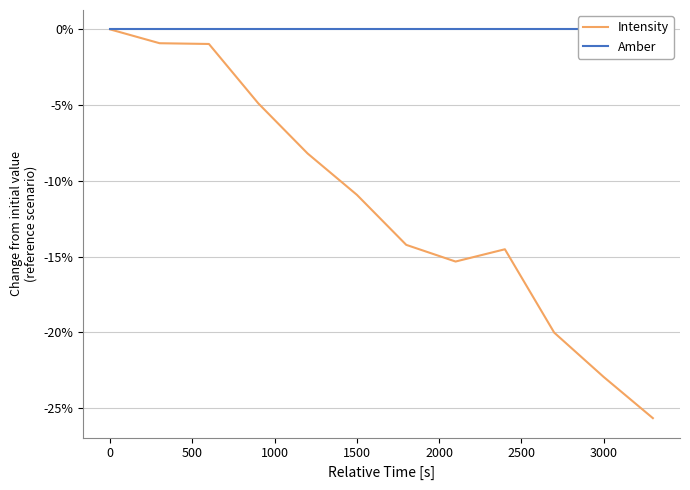

Reading left to right, extract all data points from this chart.

Intensity: 0.0	-0.9	-1.0	-4.9	-8.2	-10.9	-14.2	-15.3	-14.5	-20.0	-22.9	-25.7
Amber: 0.0	0.0	0.0	0.0	0.0	0.0	0.0	0.0	0.0	0.0	0.0	0.0